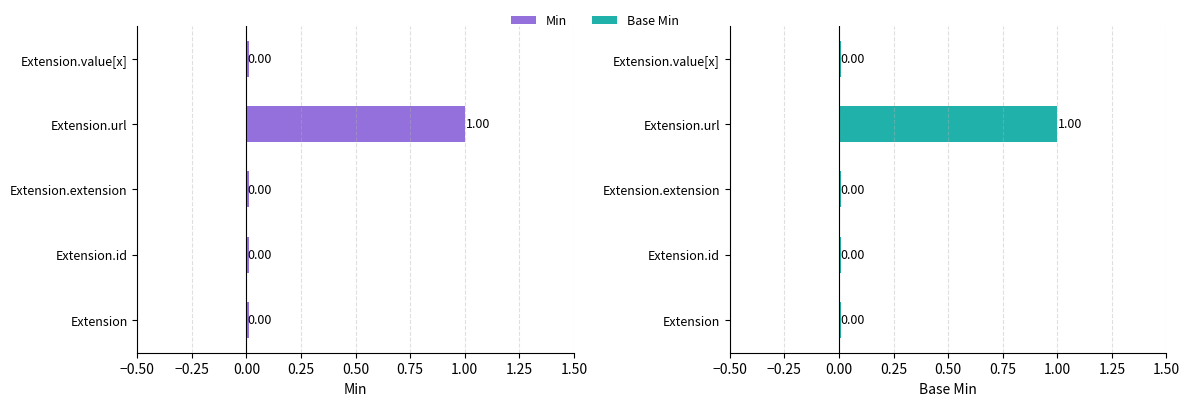

Rank the series at Extension.url from lowest to highest value.

Min, Base Min